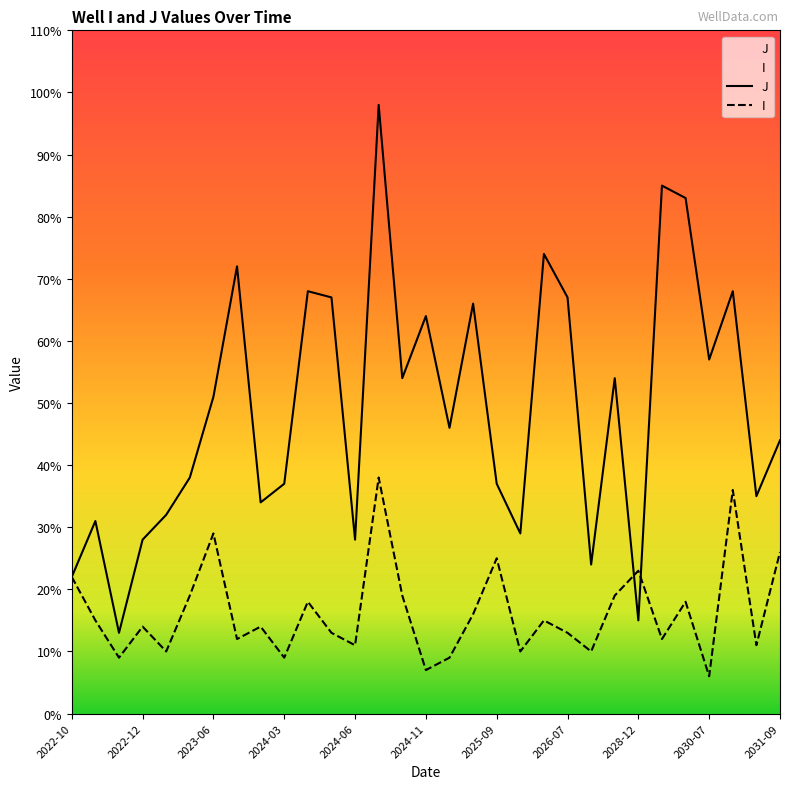

What is the total value across all series at 13?

136